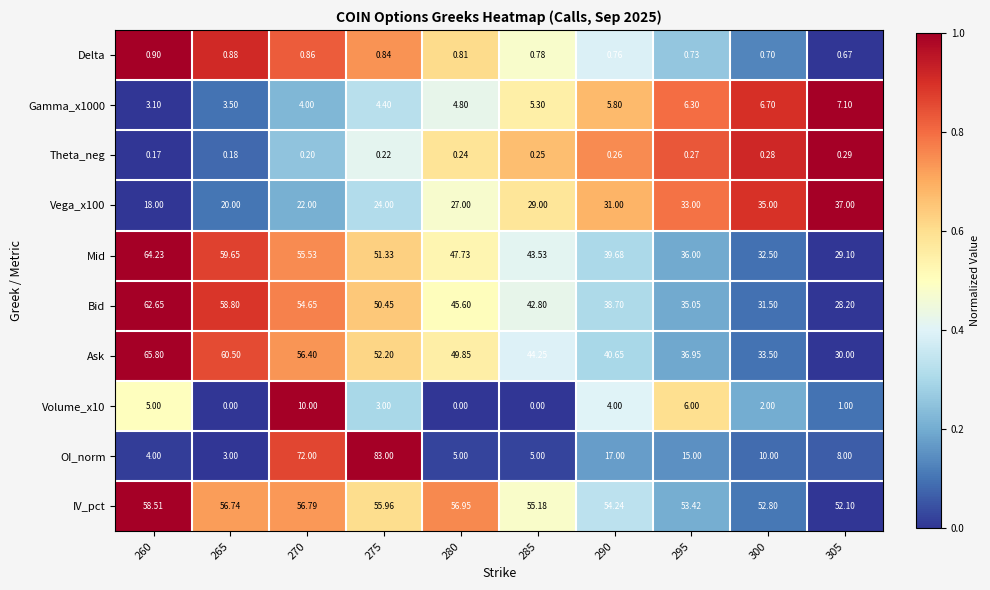

Is the value of IV_pct at 285 greater than the value of Volume_x10 at 285?

Yes